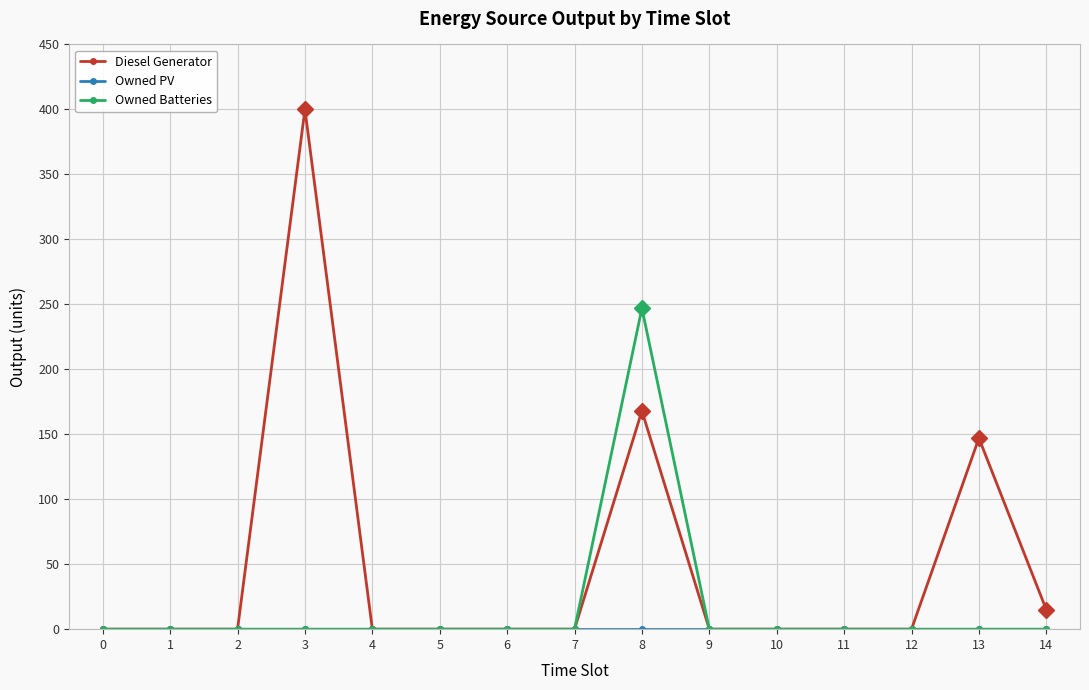

Which series has the widest spread of values?

Diesel Generator